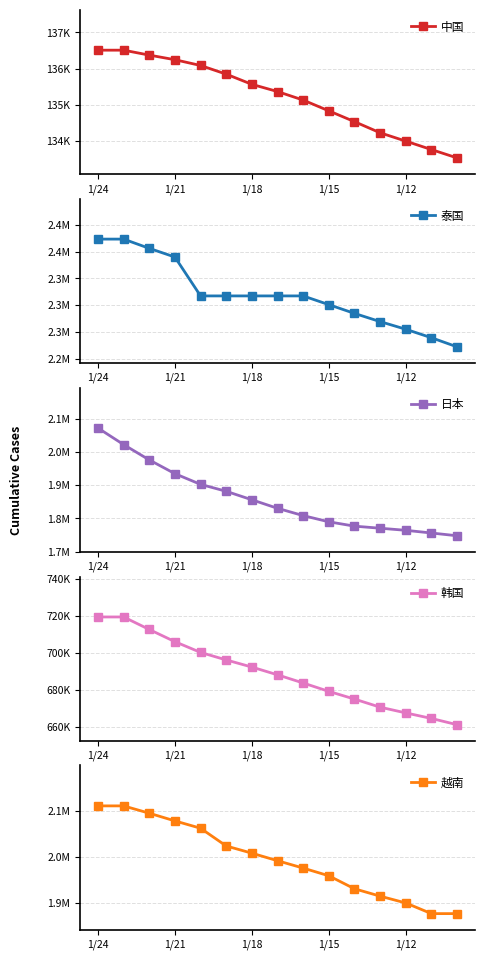

At which label is 中国 closest to 135025?

8